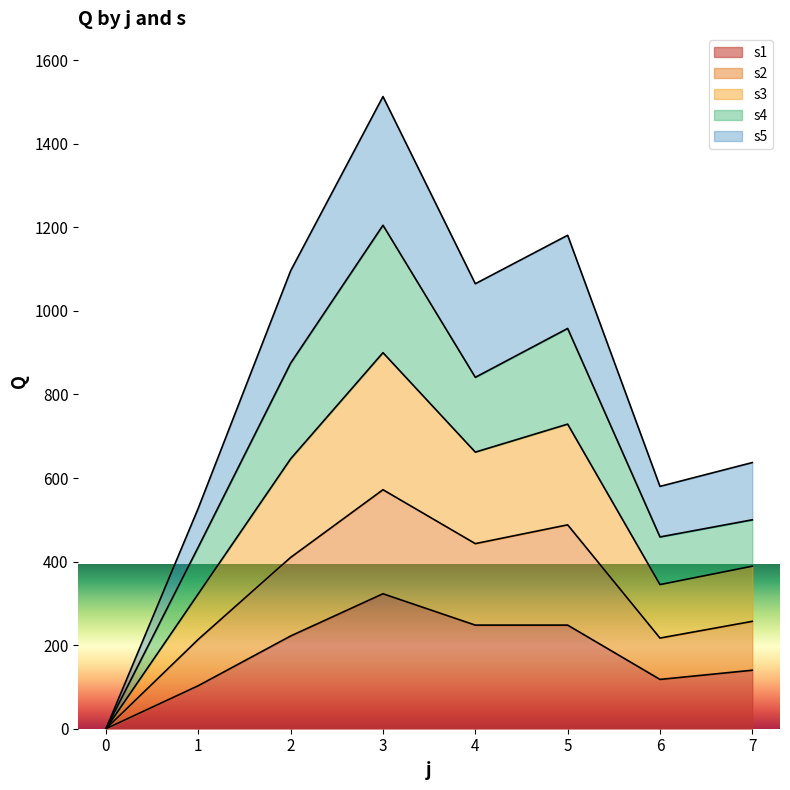

How many lines are shown in the chart?

5